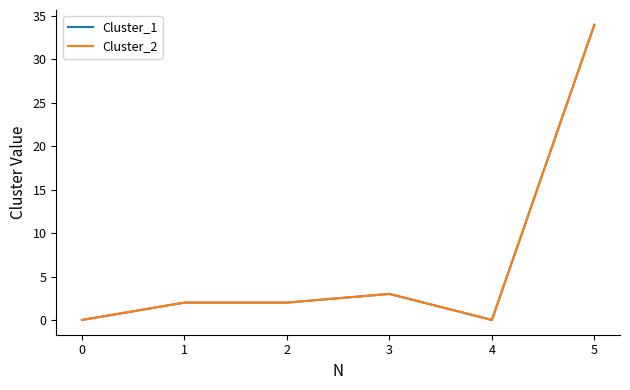

True or false: Cluster_1 and Cluster_2 intersect in this chart.

False